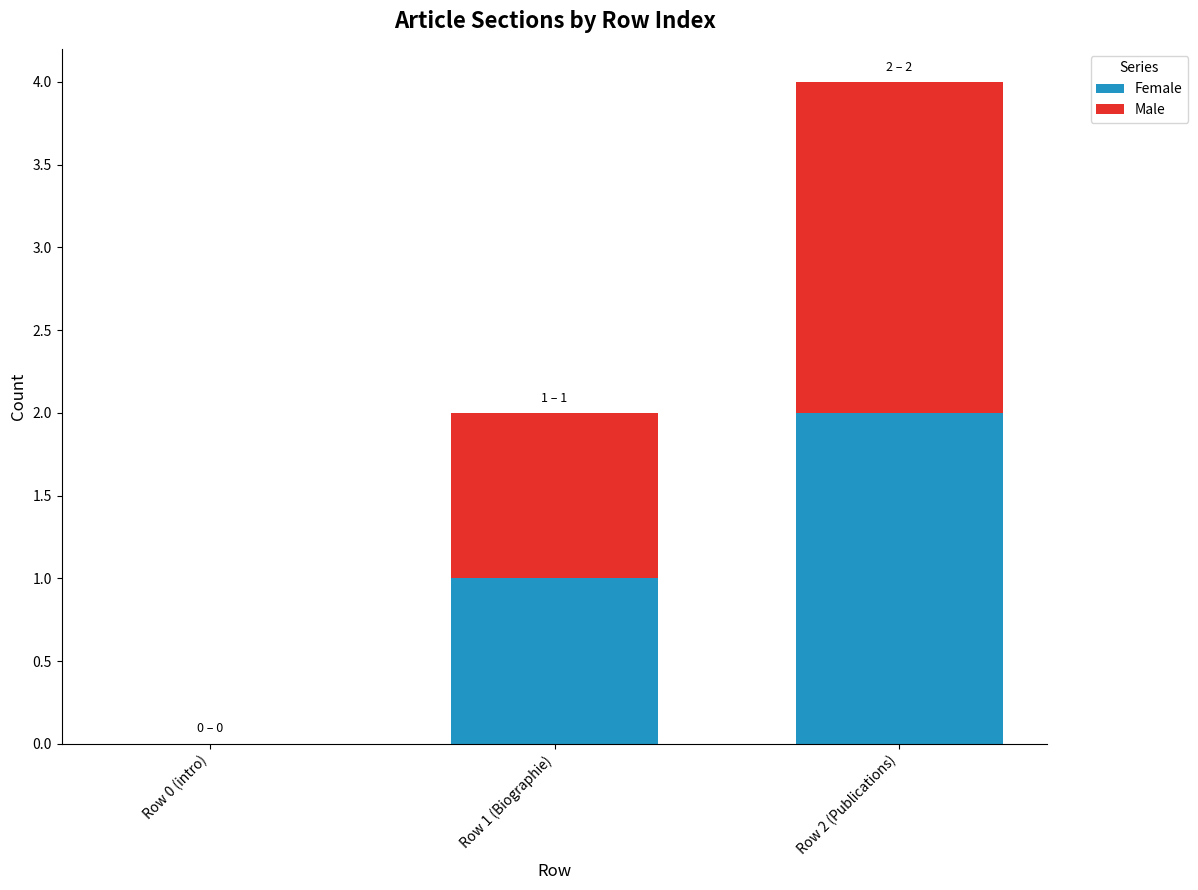

At which category is the sum across all series the highest?

Row 2 (Publications)